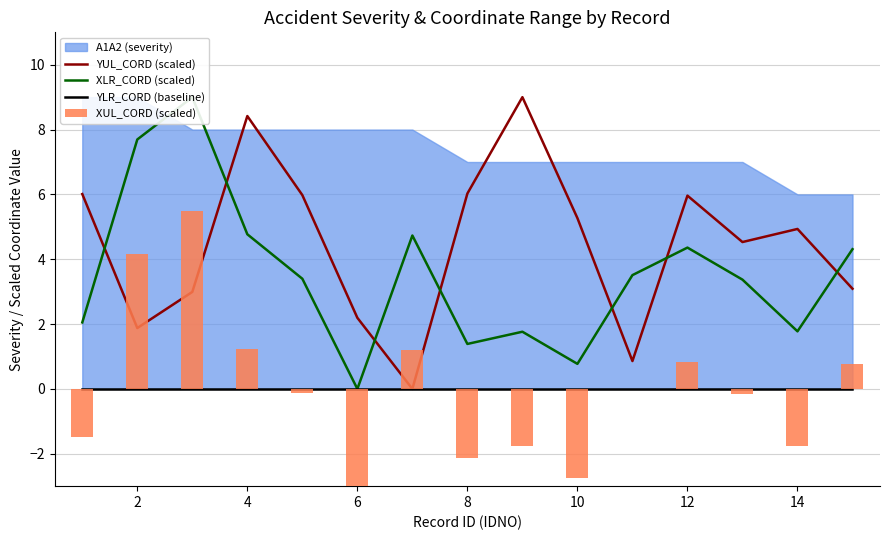

How many values in the YUL_CORD (scaled) series are below 4?

6